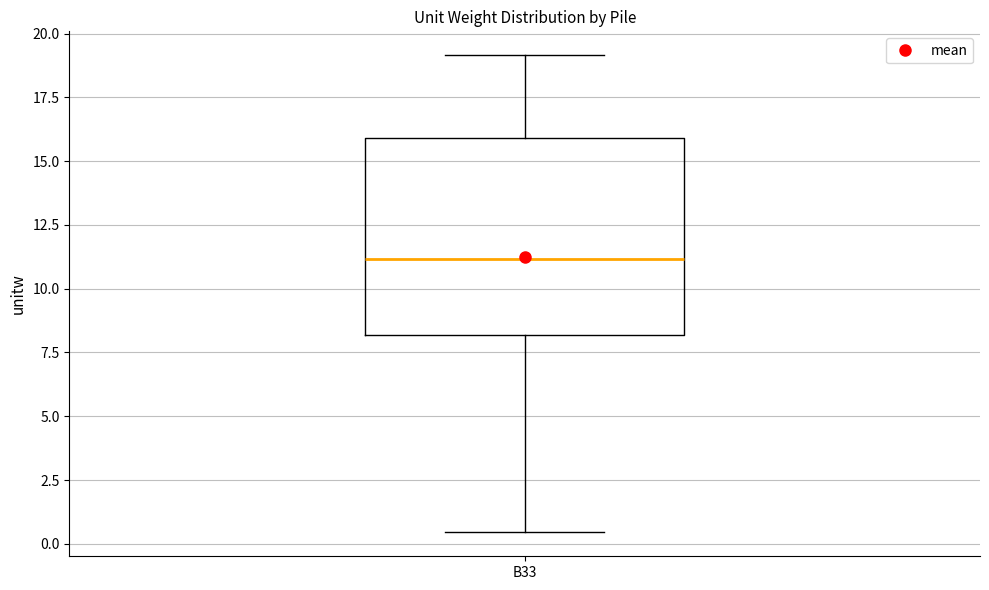

Where is the upper edge of the box for B33 on the y-axis? The values are not printed on the chart, so give them approximately, as read against the axis.

16.0